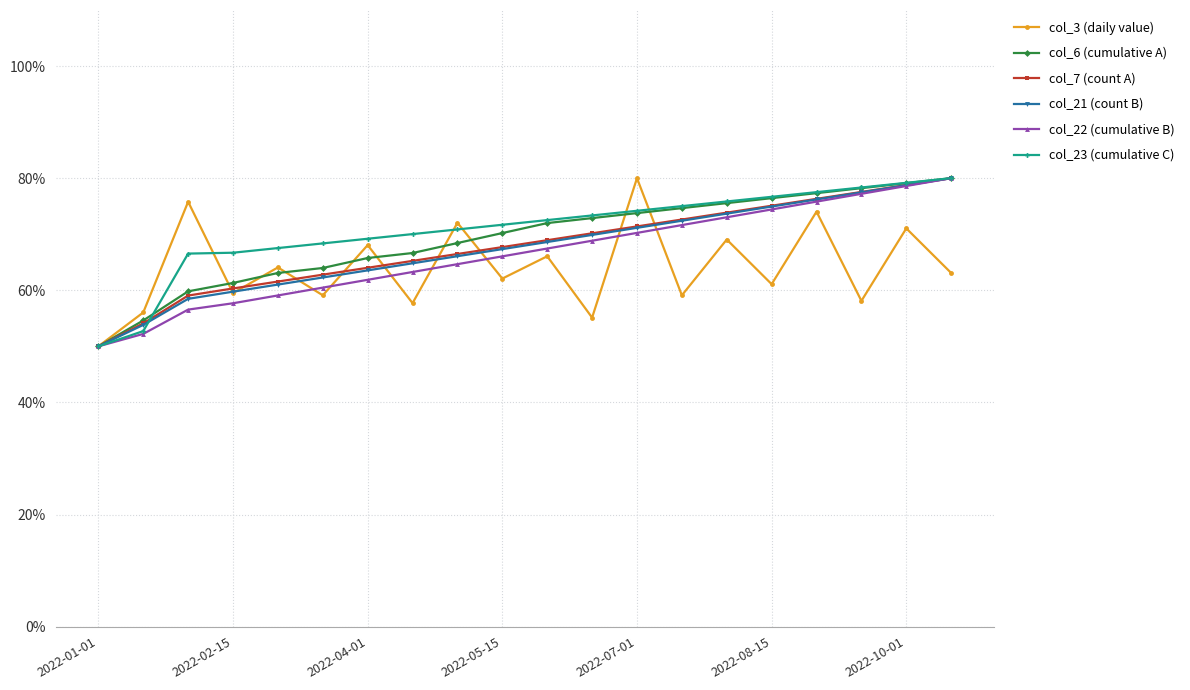

How many data points in col_22 (cumulative B) are less than 67?

10